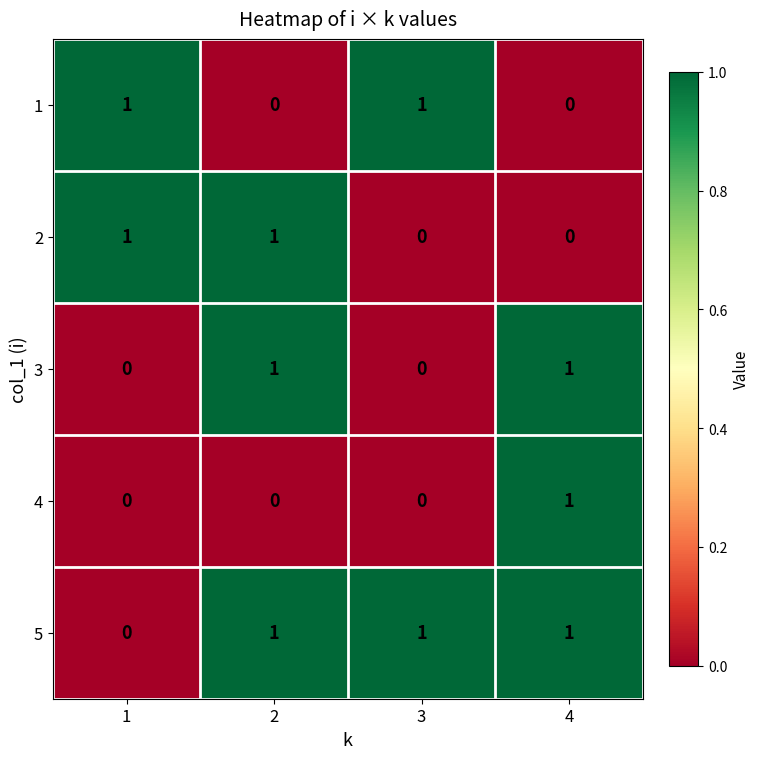

Reading right to left, extract all data points from this chart.

1: 0	1	0	1
2: 0	0	1	1
3: 1	0	1	0
4: 1	0	0	0
5: 1	1	1	0